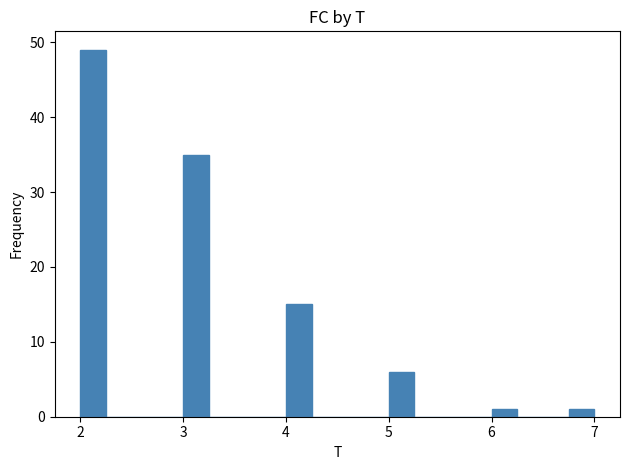

Around what value on the x-axis is the tallest bar? Give the approximate position of its centre, as read against the axis.

2.1